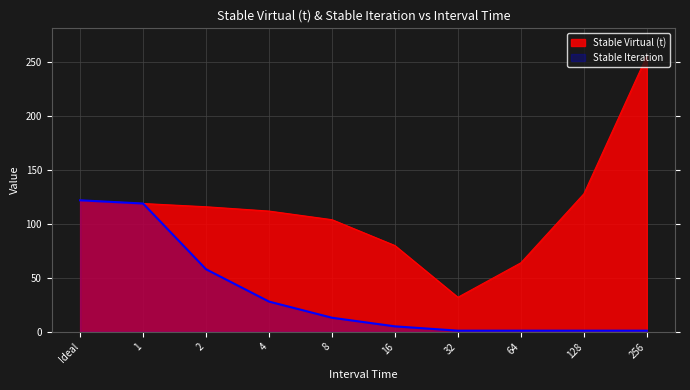

What value does the Stable Iteration series have at 4?

28